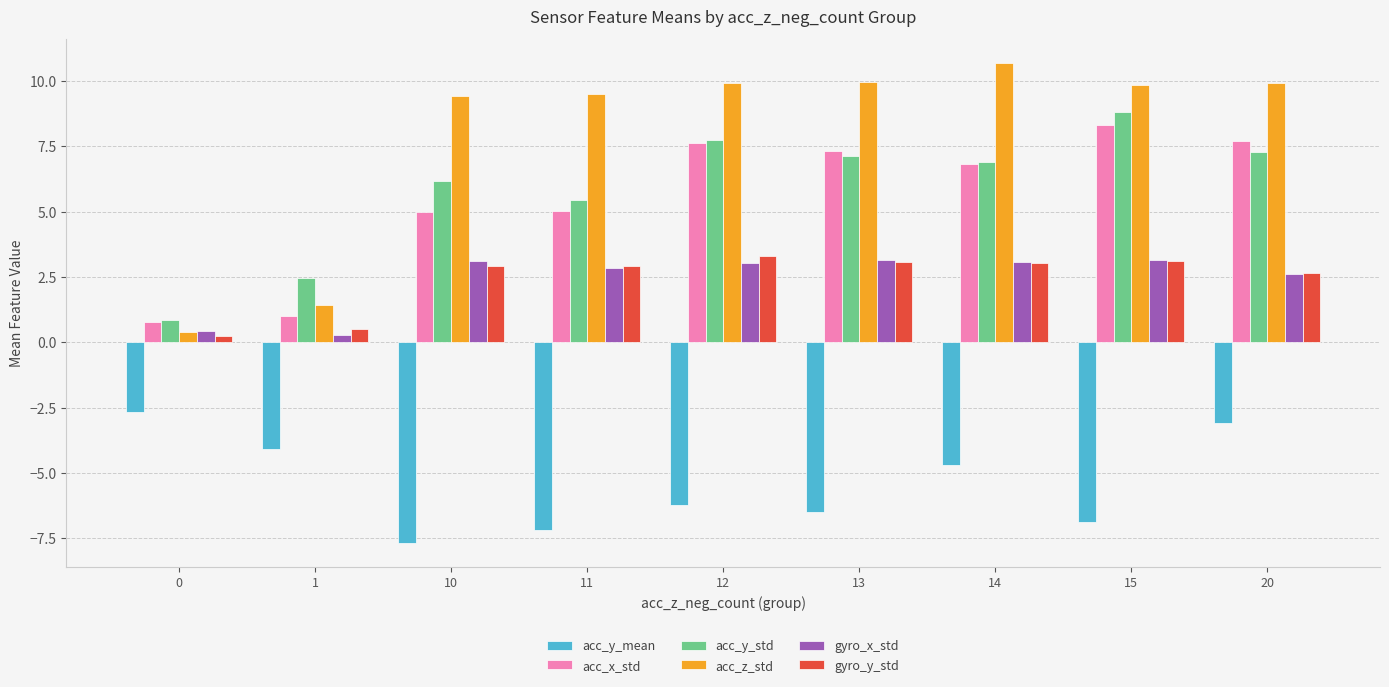

How many data points in acc_x_std are above 6?

5